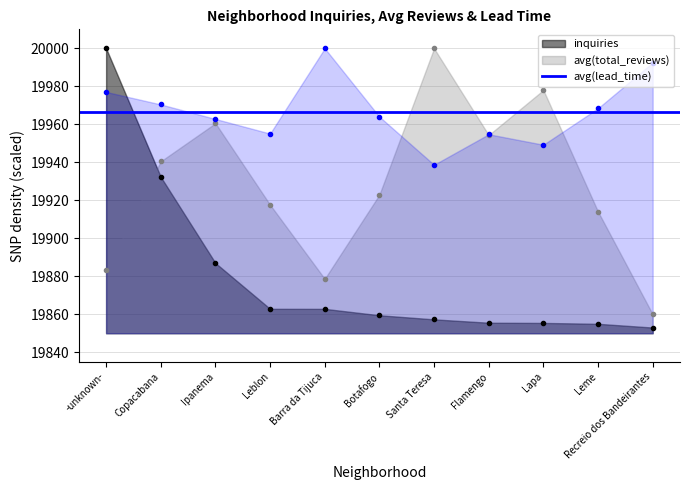

Where is inquiries nearest to the value 19926?

Copacabana